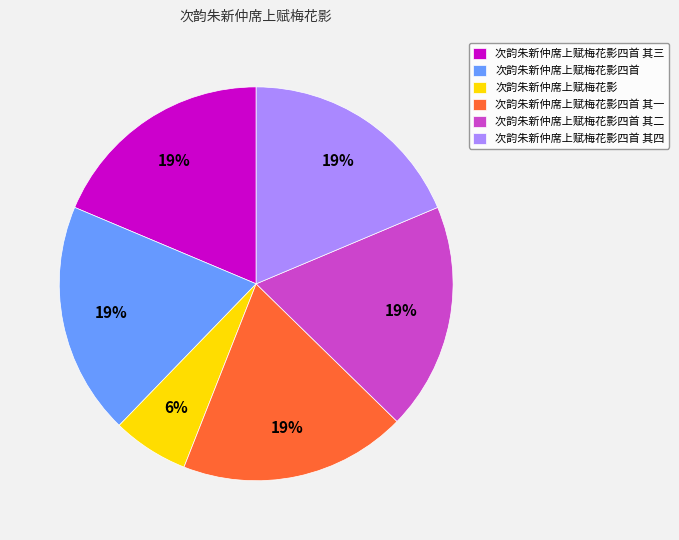

To the nearest percent, what is the difference between the largest and smallest slice percentages?

13%